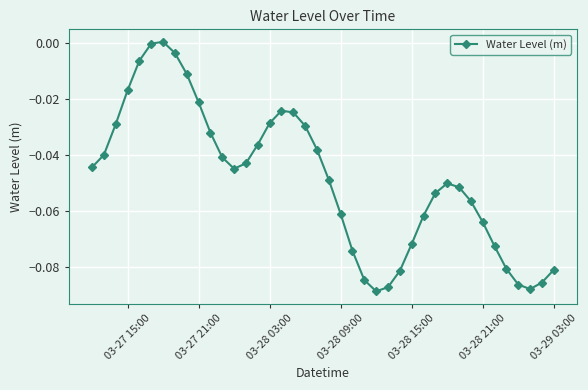

What is the sum of all values?

-1.9